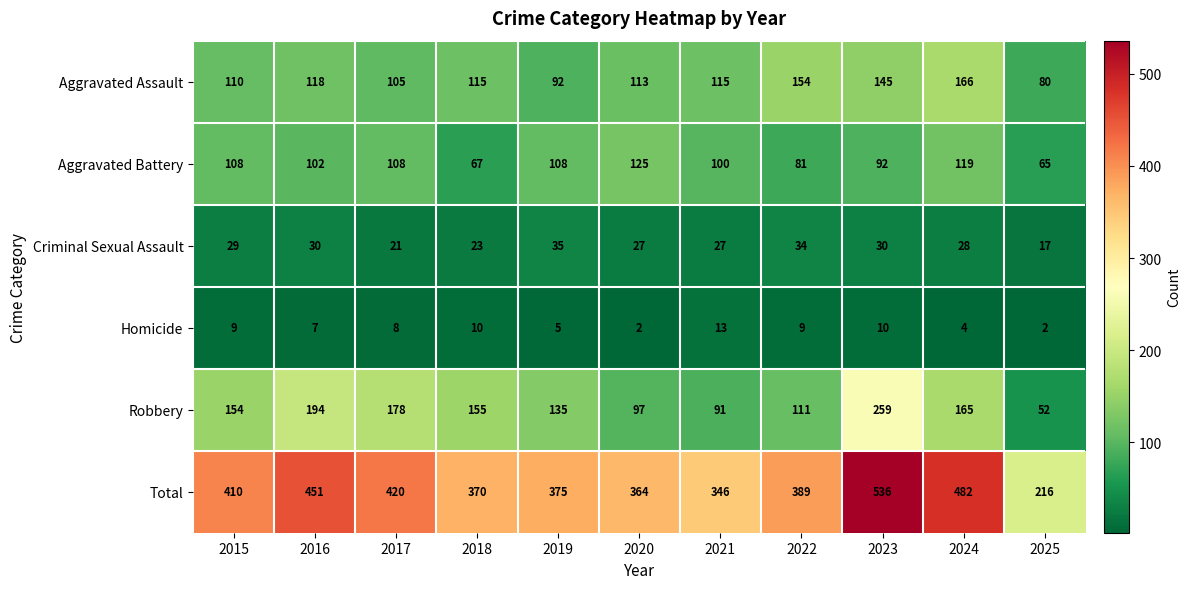

At 2017, list the series in order from smallest to largest.

Homicide, Criminal Sexual Assault, Aggravated Assault, Aggravated Battery, Robbery, Total